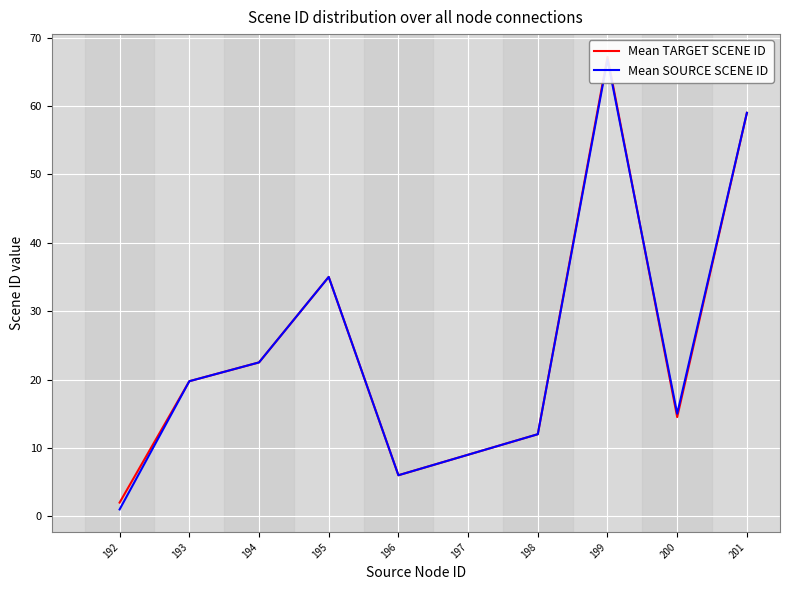

Reading left to right, transcribe all the data shown in this chart.

Mean TARGET SCENE ID: 192=2.0	193=19.8	194=22.5	195=35.0	196=6.0	197=9.0	198=12.0	199=67.2	200=14.5	201=59.0
Mean SOURCE SCENE ID: 192=1.0	193=19.8	194=22.5	195=35.0	196=6.0	197=9.0	198=12.0	199=66.8	200=15.0	201=59.0